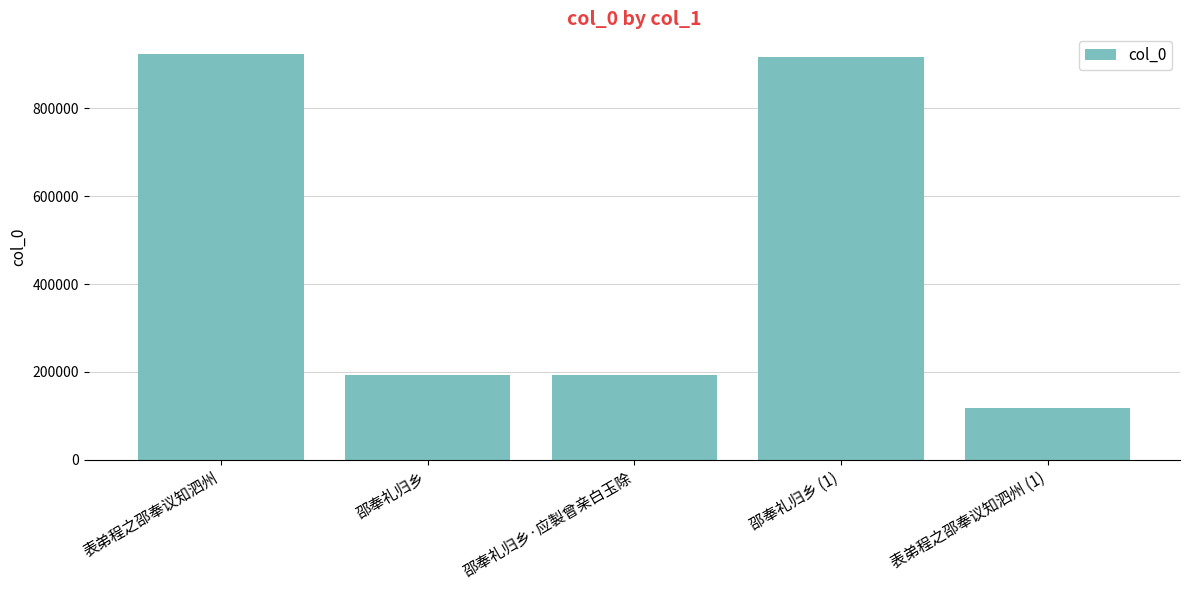

What is the difference between the values at 邵奉礼归乡 and 表弟程之邵奉议知泗州?

732207